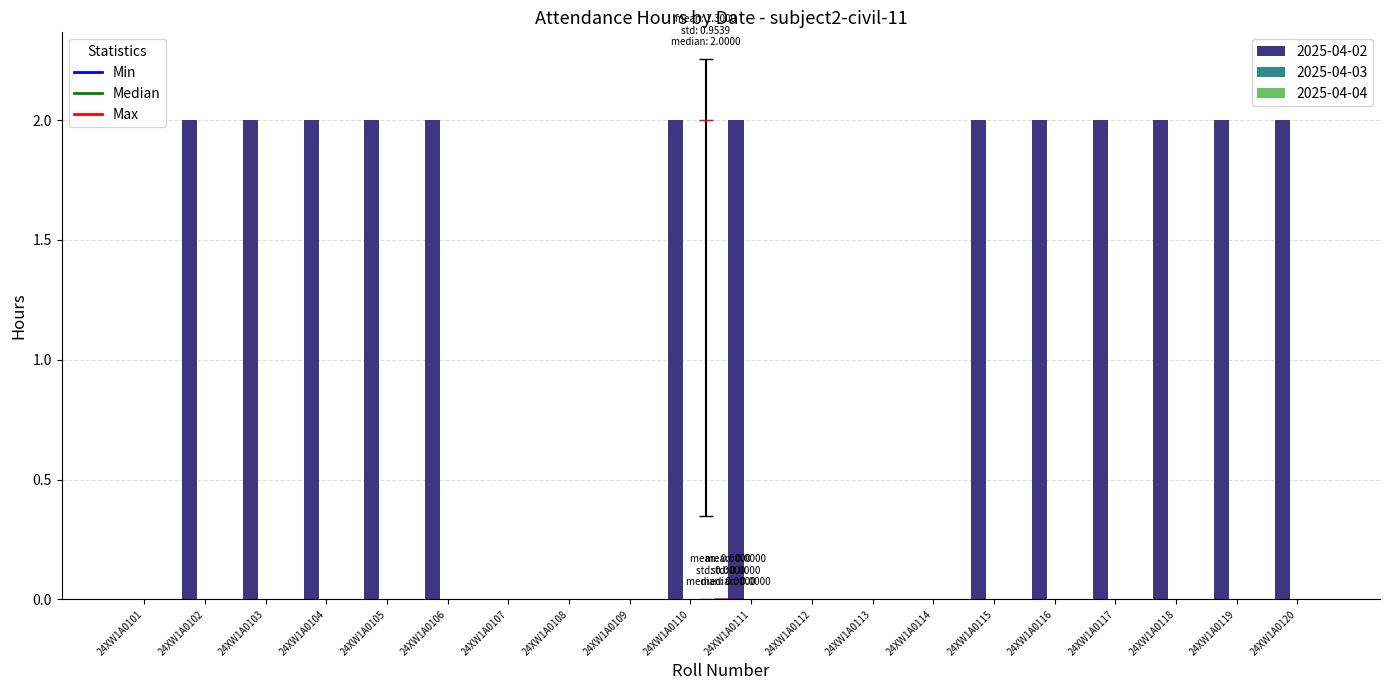

Reading left to right, what are all the values shown in this chart?

24XW1A0101=0	24XW1A0102=2	24XW1A0103=2	24XW1A0104=2	24XW1A0105=2	24XW1A0106=2	24XW1A0107=0	24XW1A0108=0	24XW1A0109=0	24XW1A0110=2	24XW1A0111=2	24XW1A0112=0	24XW1A0113=0	24XW1A0114=0	24XW1A0115=2	24XW1A0116=2	24XW1A0117=2	24XW1A0118=2	24XW1A0119=2	24XW1A0120=2